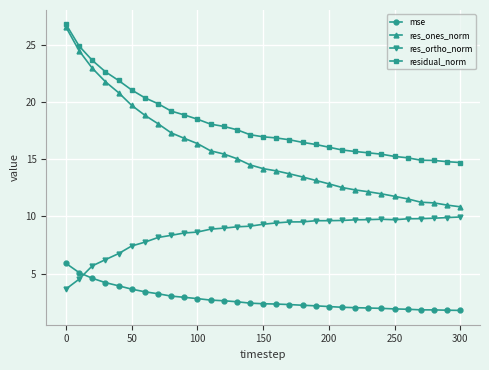

What is the smallest value displayed?

1.8